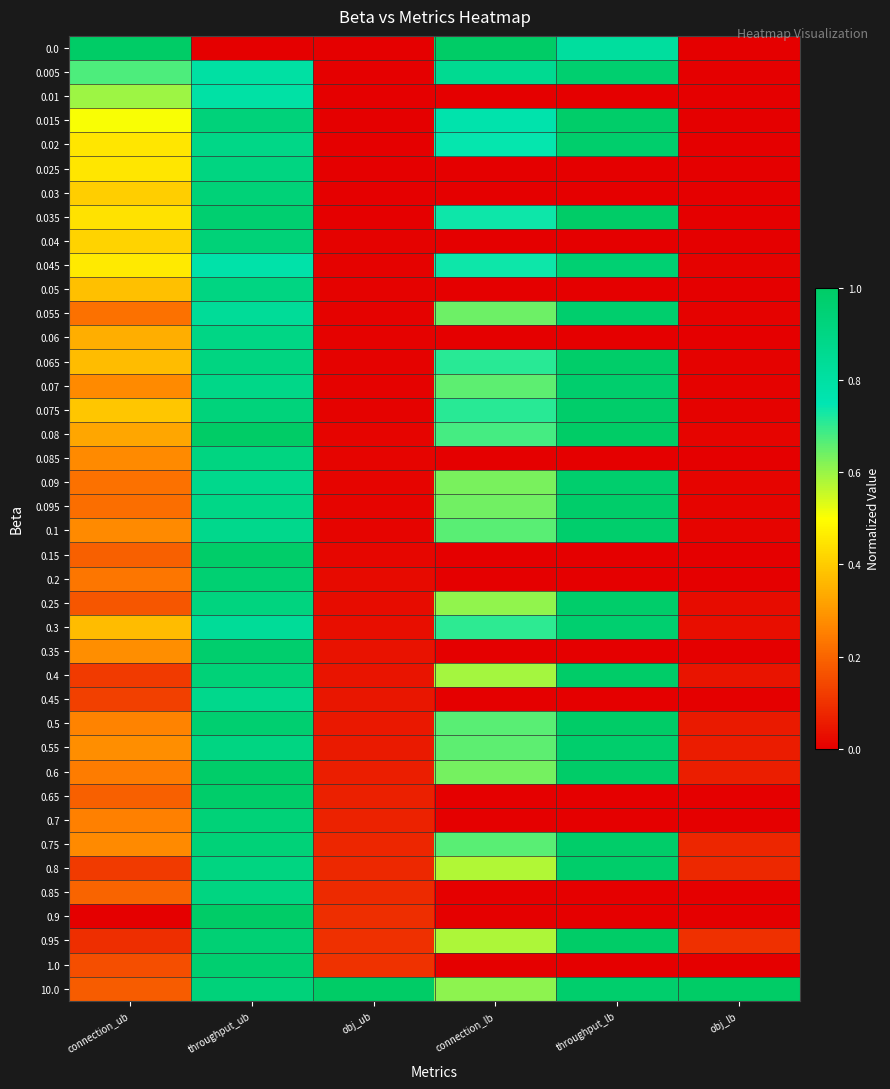

What is the spread (max minus min) of values at obj_lb?

1.0